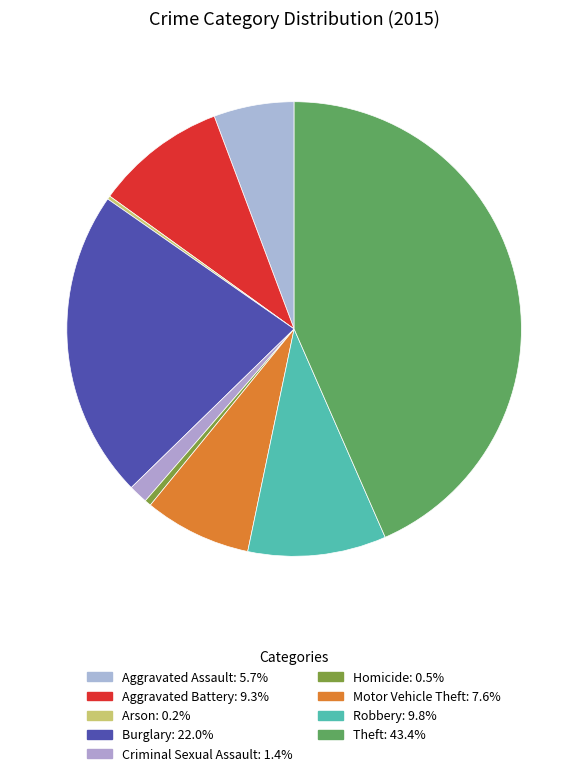

True or false: Robbery accounts for 1% of the total.

False